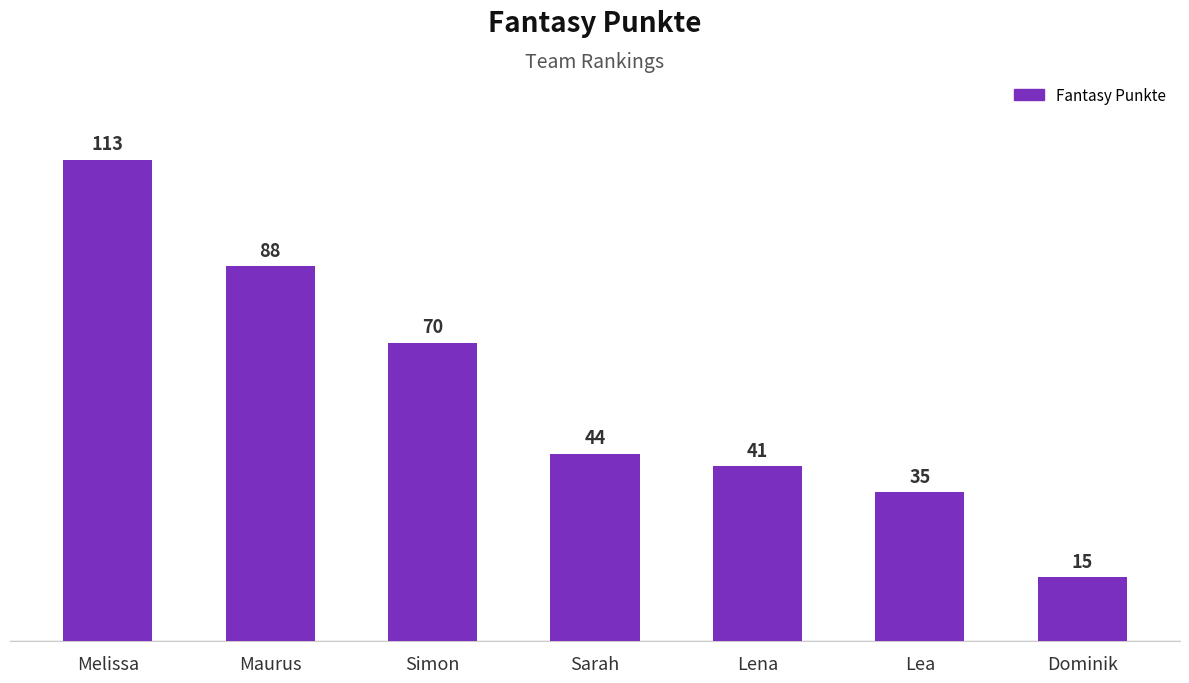

Reading left to right, list all the values displayed in this chart.

113	88	70	44	41	35	15